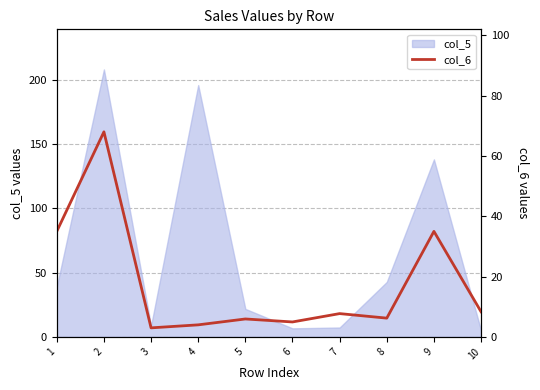

What is the lowest value of the col_5 series?

5.0